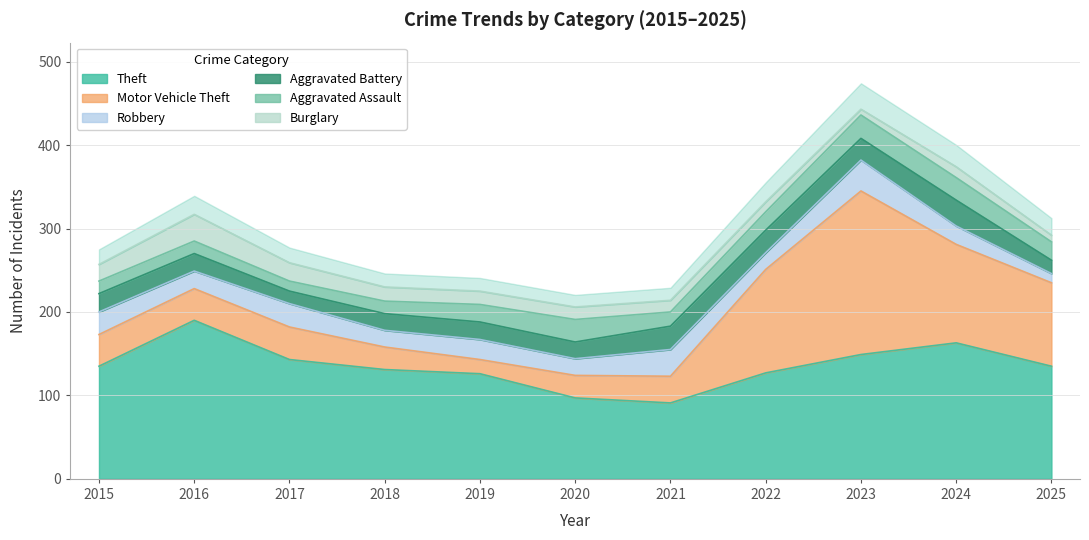

Is it true that Motor Vehicle Theft equals 124 at 2022?

True